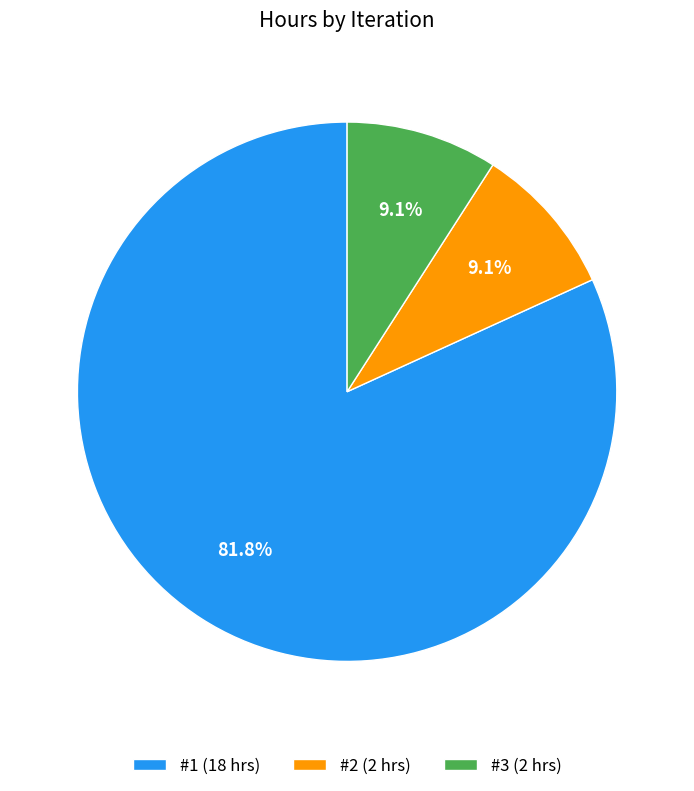

What is the ratio of the value at #3 (2 hrs) to the value at #2 (2 hrs)?

1.0